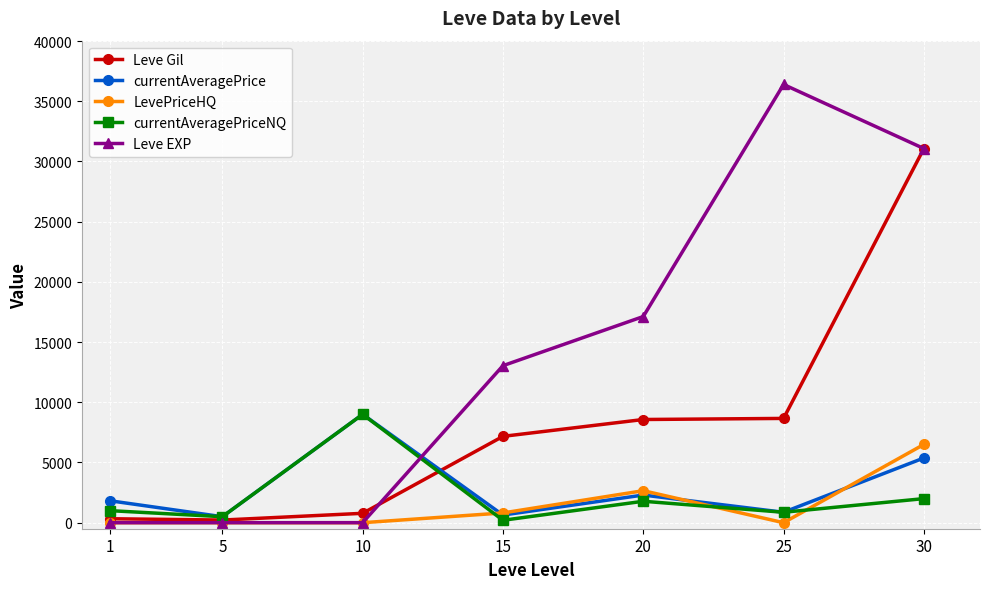

At which label is currentAveragePrice closest to 4749?

30